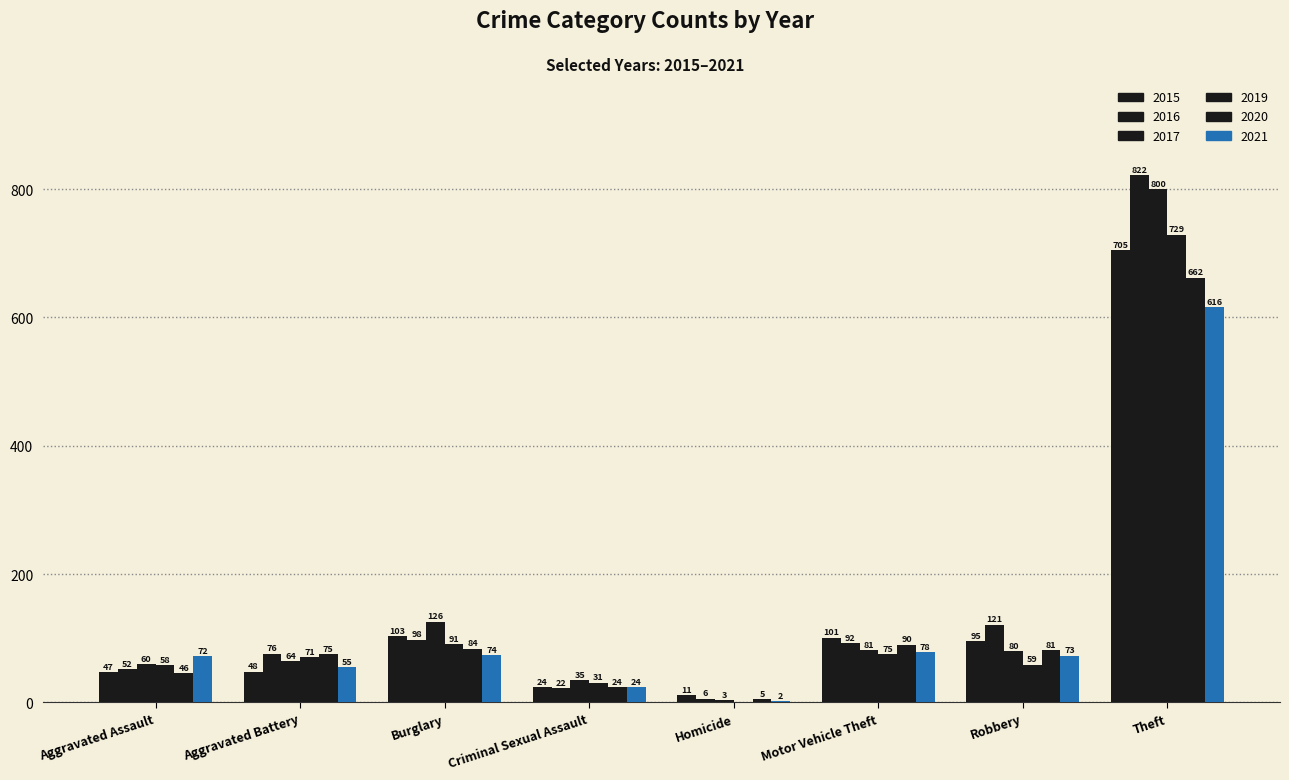

At which label does 2015 first exceed 95?

Burglary